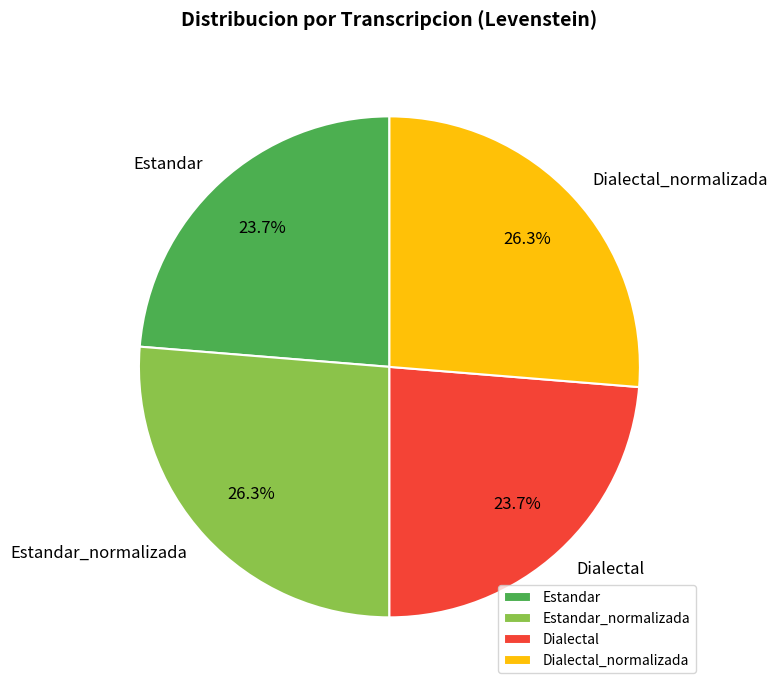

Count the number of slices in the pie.

4